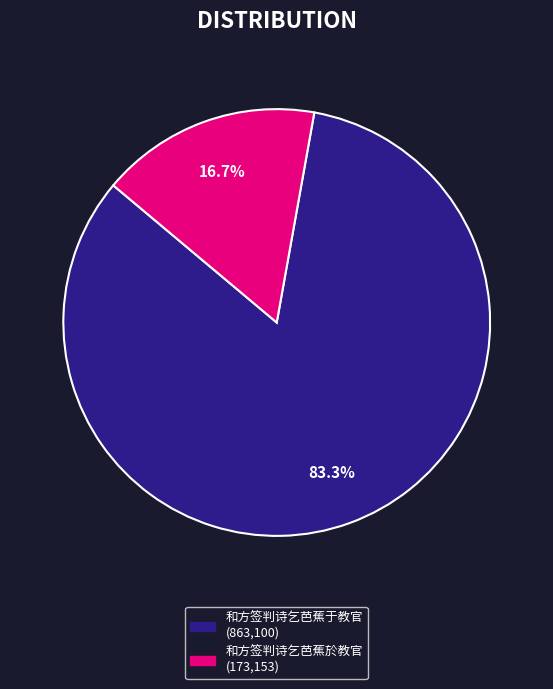

The 和方签判诗乞芭蕉於教官 slice represents 17% of the pie. True or false?

True